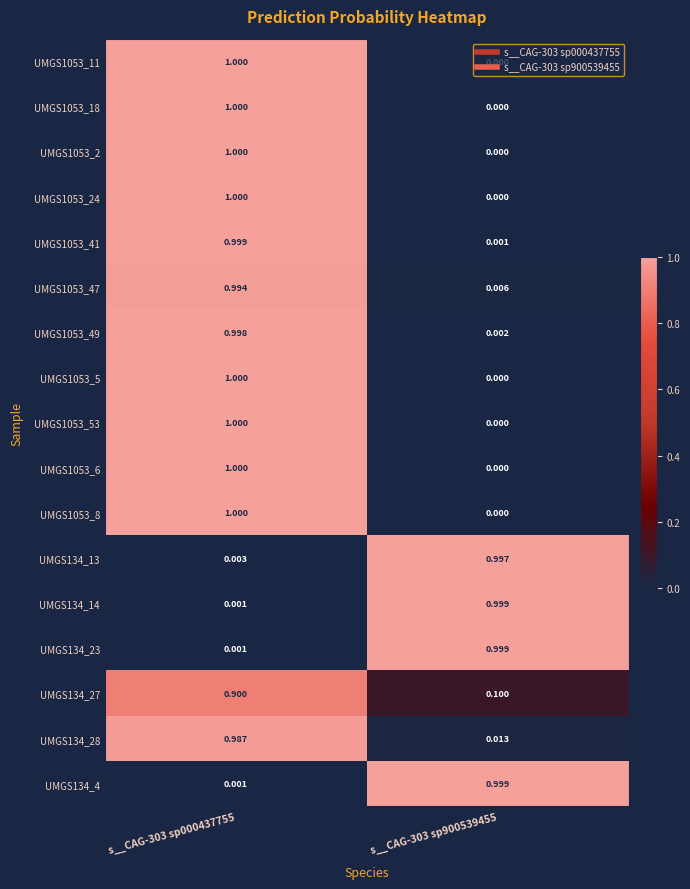

Reading right to left, transcribe all the data shown in this chart.

UMGS1053_11: s__CAG-303 sp900539455=0.0	s__CAG-303 sp000437755=1.0
UMGS1053_18: s__CAG-303 sp900539455=0.0	s__CAG-303 sp000437755=1.0
UMGS1053_2: s__CAG-303 sp900539455=0.0	s__CAG-303 sp000437755=1.0
UMGS1053_24: s__CAG-303 sp900539455=0.0	s__CAG-303 sp000437755=1.0
UMGS1053_41: s__CAG-303 sp900539455=0.0	s__CAG-303 sp000437755=1.0
UMGS1053_47: s__CAG-303 sp900539455=0.0	s__CAG-303 sp000437755=1.0
UMGS1053_49: s__CAG-303 sp900539455=0.0	s__CAG-303 sp000437755=1.0
UMGS1053_5: s__CAG-303 sp900539455=0.0	s__CAG-303 sp000437755=1.0
UMGS1053_53: s__CAG-303 sp900539455=0.0	s__CAG-303 sp000437755=1.0
UMGS1053_6: s__CAG-303 sp900539455=0.0	s__CAG-303 sp000437755=1.0
UMGS1053_8: s__CAG-303 sp900539455=0.0	s__CAG-303 sp000437755=1.0
UMGS134_13: s__CAG-303 sp900539455=1.0	s__CAG-303 sp000437755=0.0
UMGS134_14: s__CAG-303 sp900539455=1.0	s__CAG-303 sp000437755=0.0
UMGS134_23: s__CAG-303 sp900539455=1.0	s__CAG-303 sp000437755=0.0
UMGS134_27: s__CAG-303 sp900539455=0.1	s__CAG-303 sp000437755=0.9
UMGS134_28: s__CAG-303 sp900539455=0.0	s__CAG-303 sp000437755=1.0
UMGS134_4: s__CAG-303 sp900539455=1.0	s__CAG-303 sp000437755=0.0